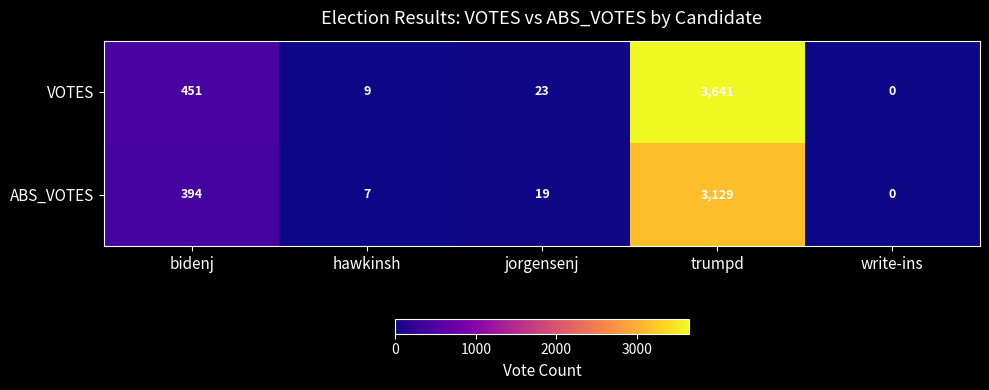

Reading right to left, extract all data points from this chart.

VOTES: 0	3641	23	9	451
ABS_VOTES: 0	3129	19	7	394